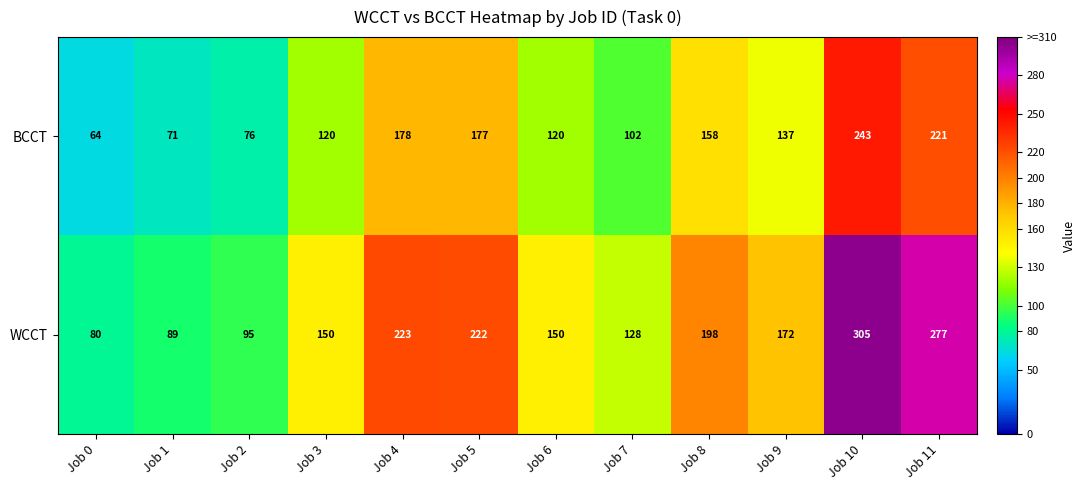

At which label does BCCT first exceed 137?

Job 4